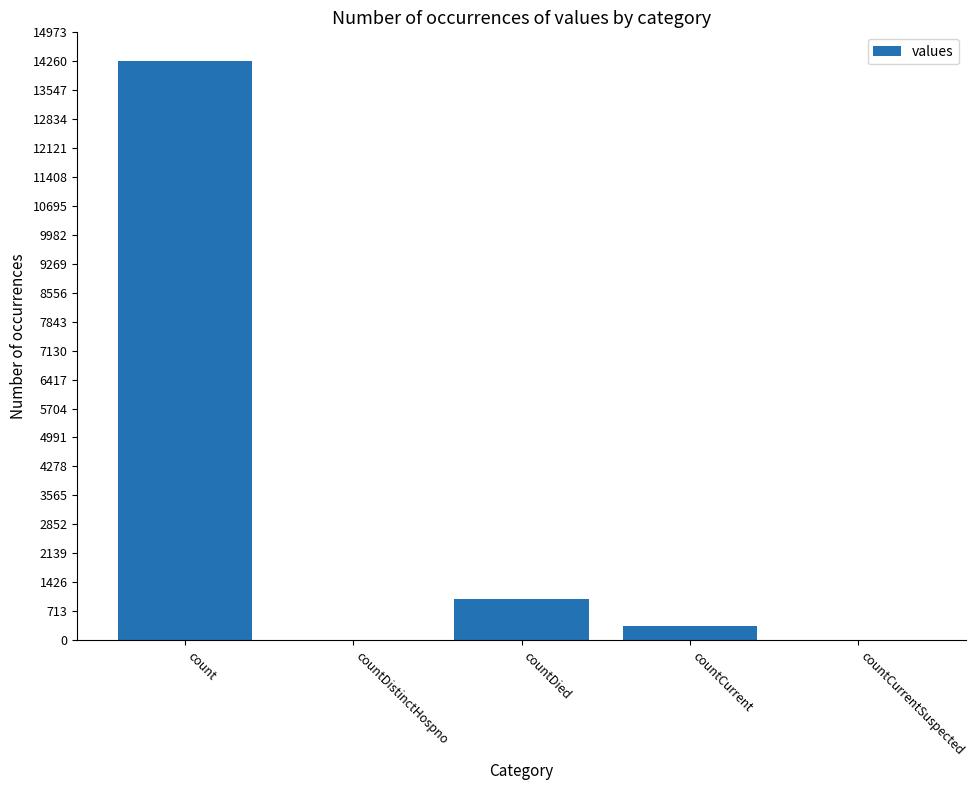

Count the number of categories in the chart.

5